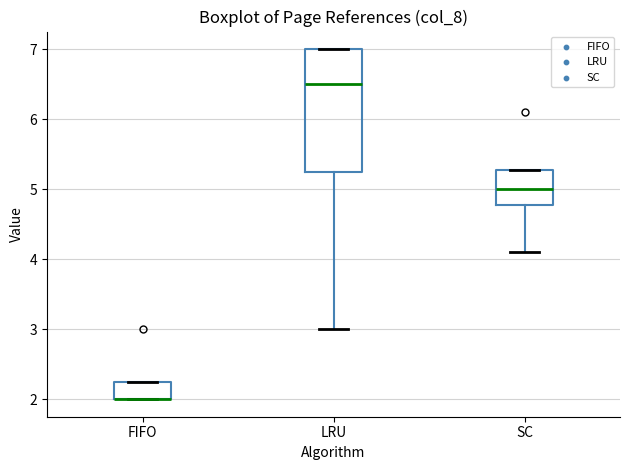

Reading left to right, transcribe this box plot: for each box, give where its median line is, the range the box spans, and where its two whiskers end, as read against the y-axis. The values are not printed on the chart, so give them approximately, as read against the axis.

FIFO: median 2.0 (drawn on the box's lower edge), box 2.0 to 2.3, whiskers 2.0 to 2.3
LRU: median 6.5, box 5.3 to 7.0, whiskers 3.0 to 7.0
SC: median 5.0, box 4.8 to 5.3, whiskers 4.1 to 5.3